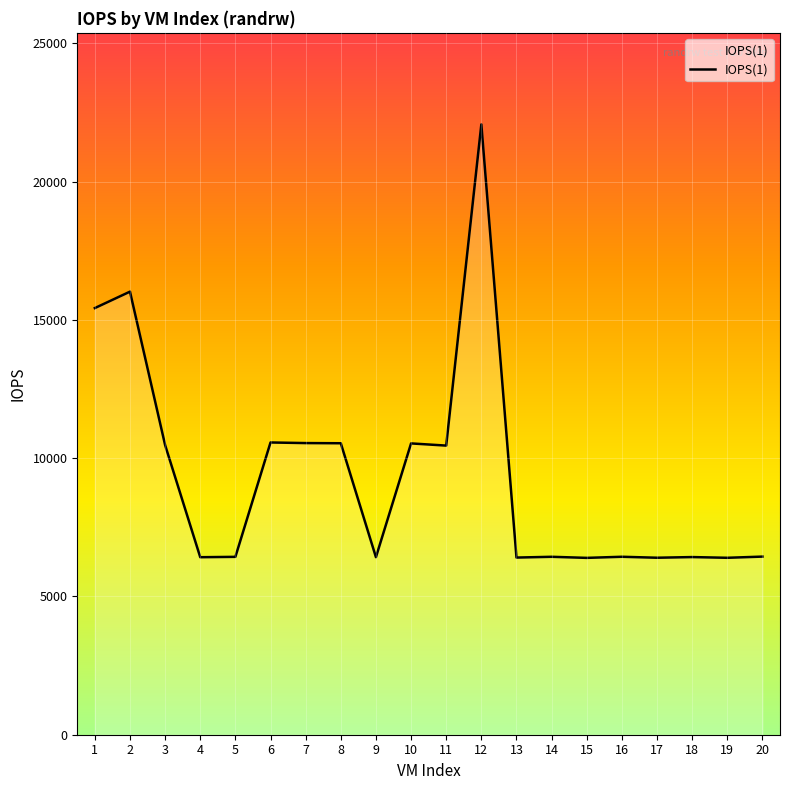

Read the value at 14.

6434